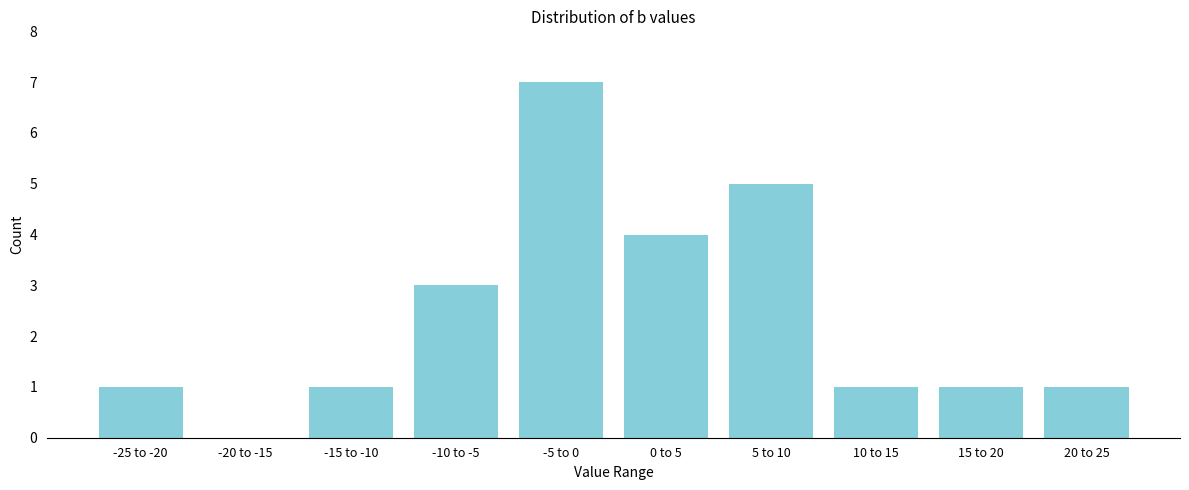

Reading left to right, extract all data points from this chart.

-25 to -20=1	-20 to -15=0	-15 to -10=1	-10 to -5=3	-5 to 0=7	0 to 5=4	5 to 10=5	10 to 15=1	15 to 20=1	20 to 25=1